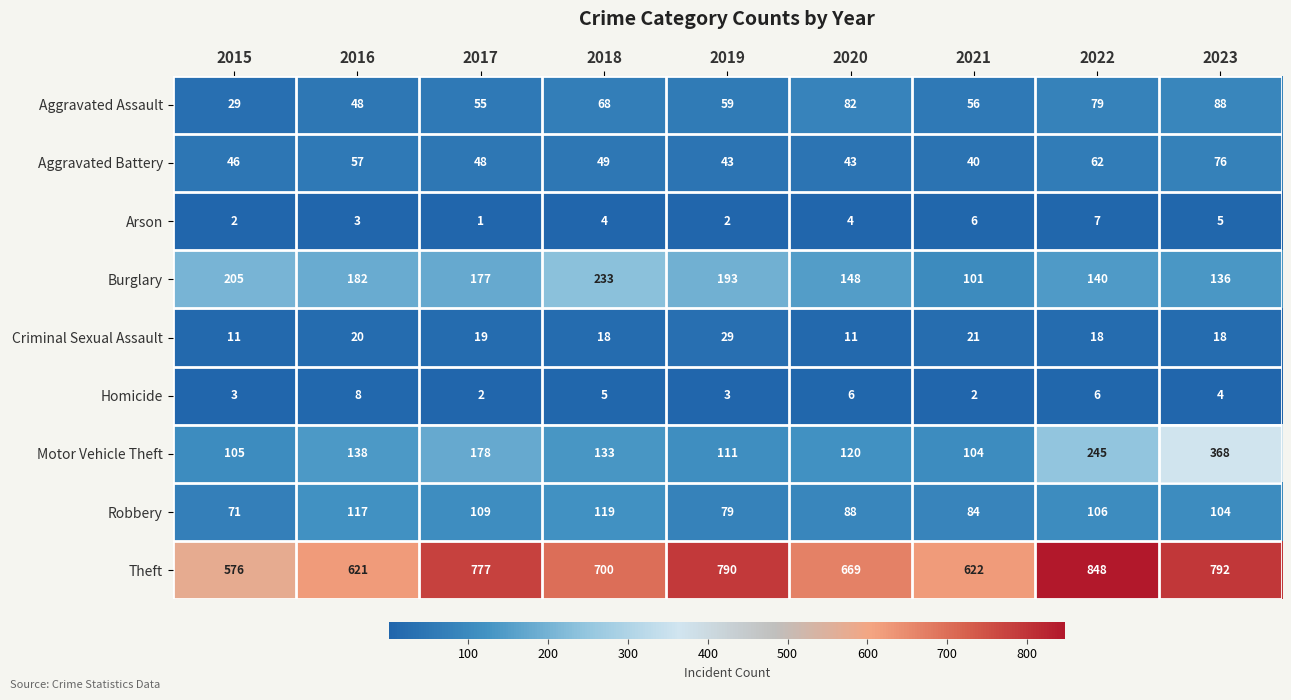

What is the difference between the maximum and second lowest values in the Robbery series?

40